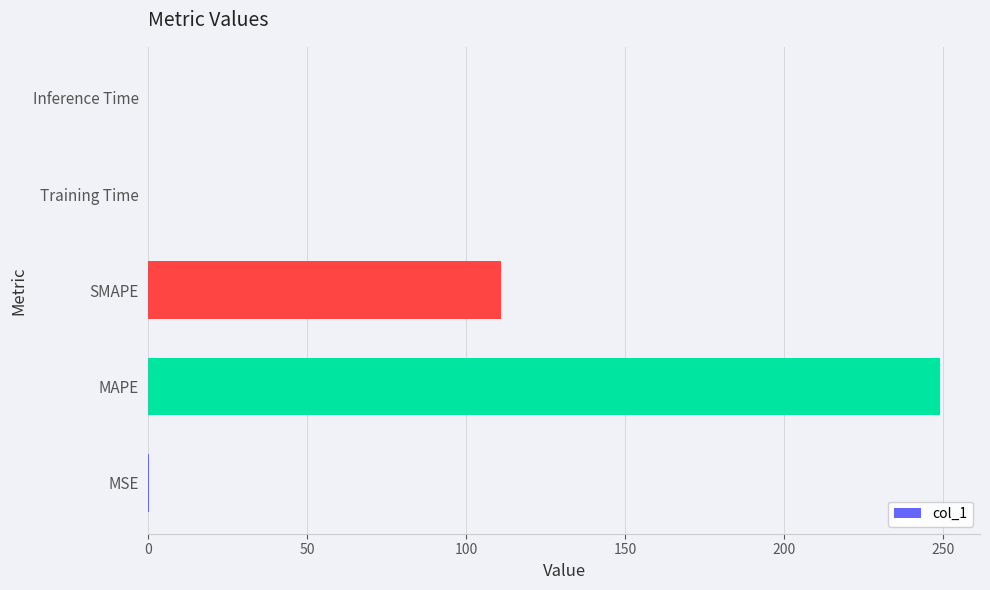

What is the approximate value at SMAPE?

111.0